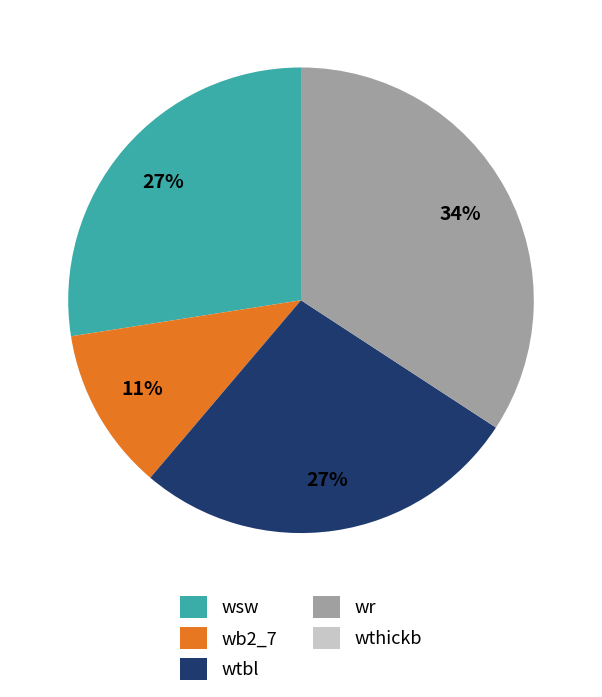

Which slice is the largest?

wr